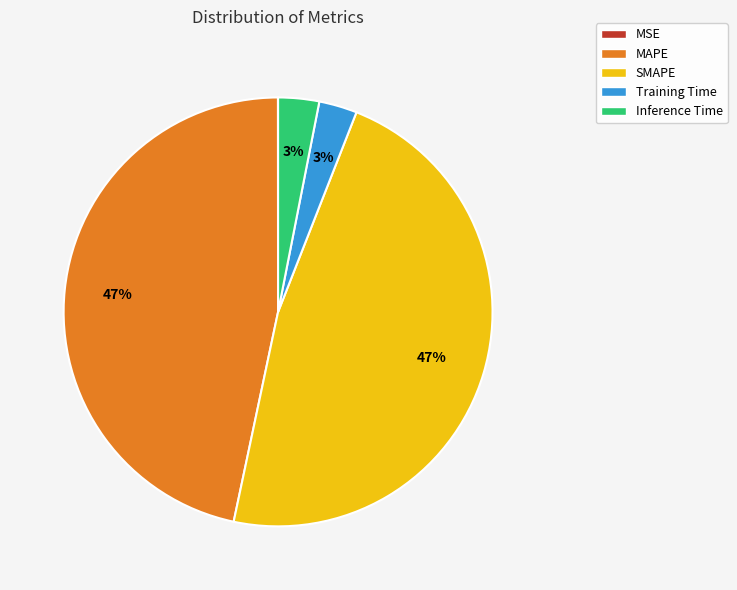

Which has a higher value, MAPE or Training Time?

MAPE